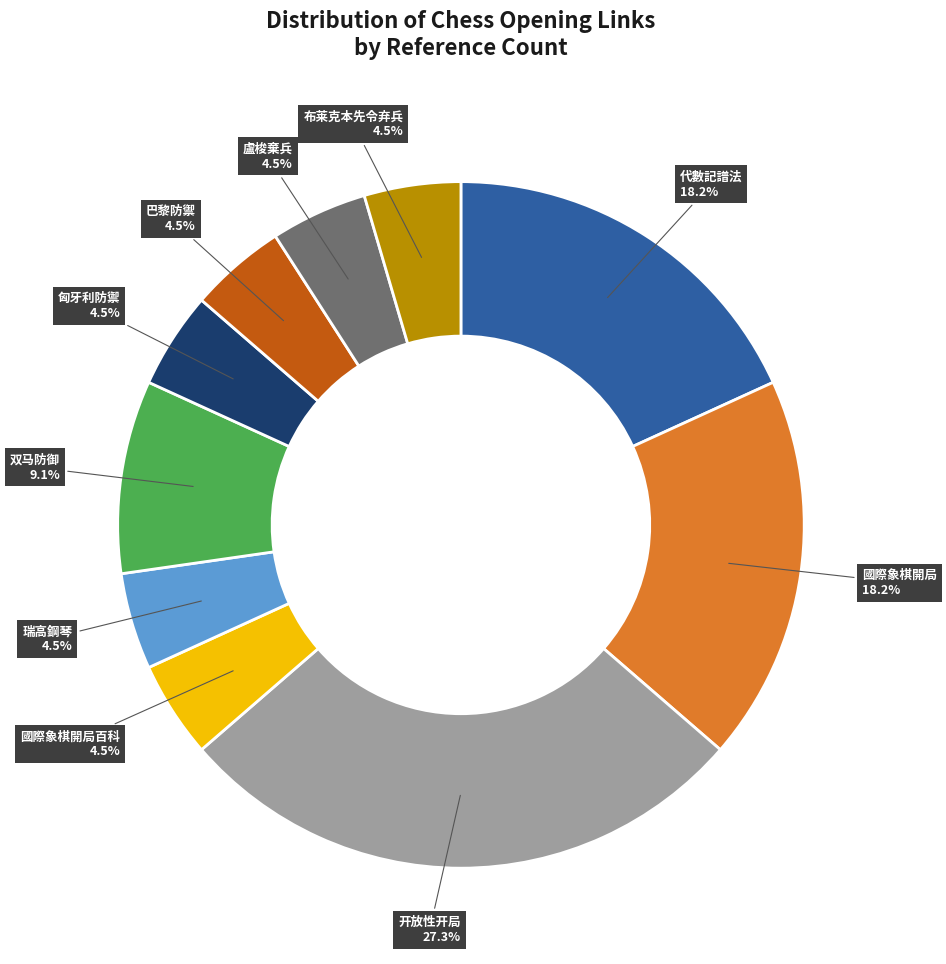

How many slices are in this pie chart?

10